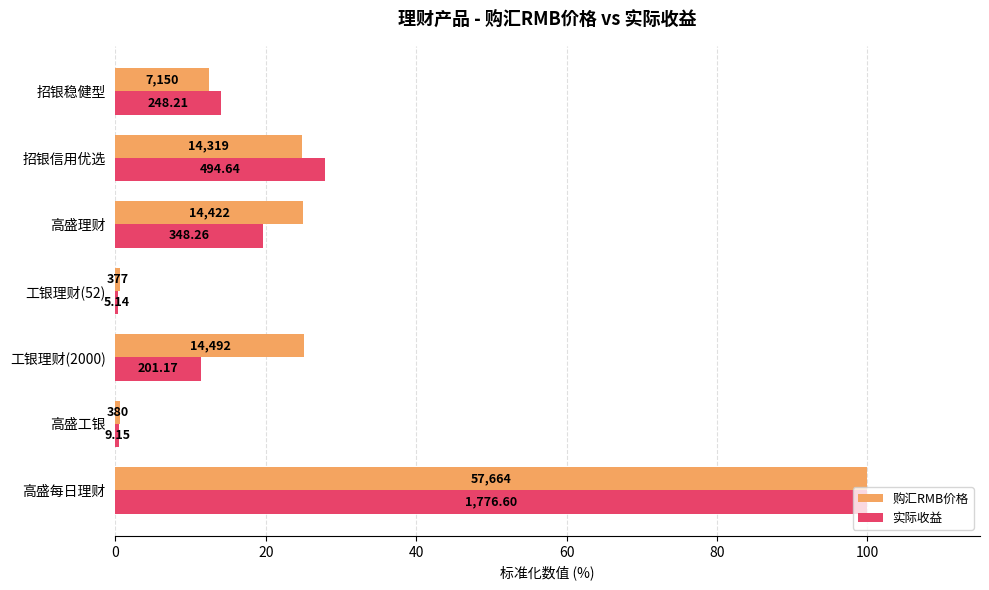

What are all the series names shown in the legend?

购汇RMB价格, 实际收益